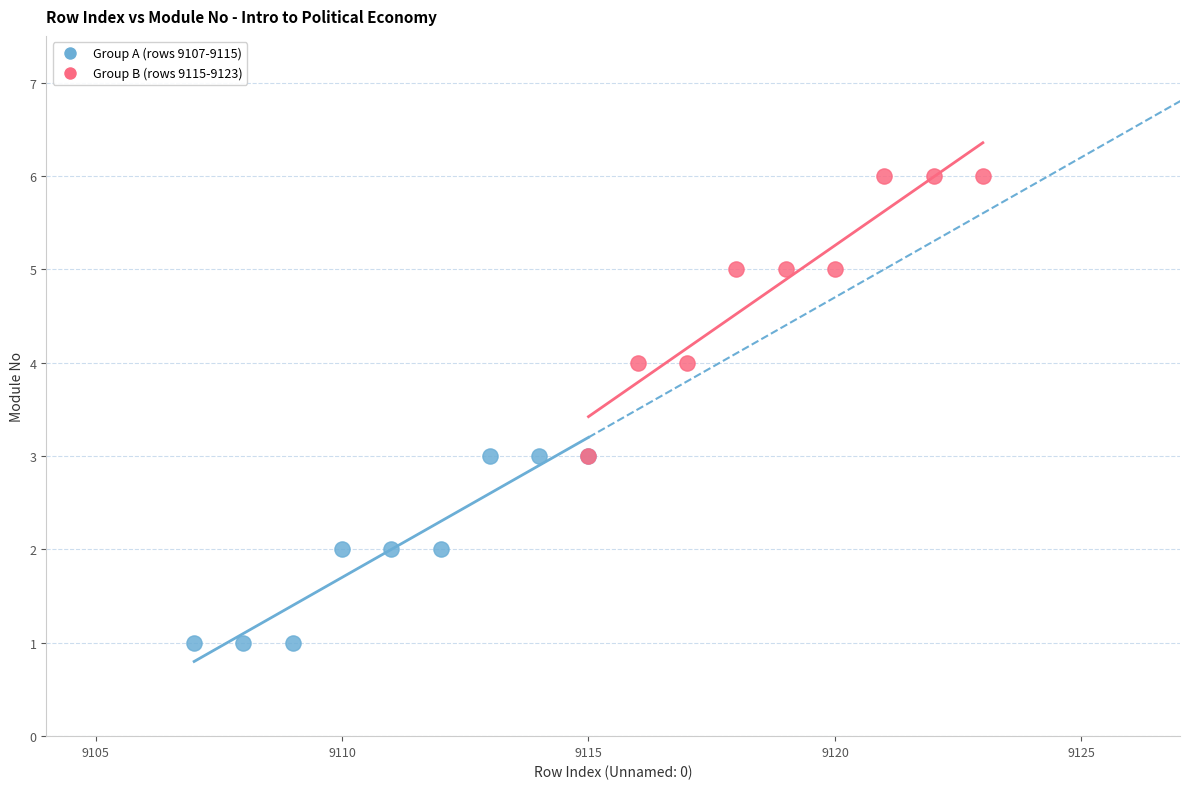

Which series has the largest Y range (max minus min)?

Group B (rows 9115-9123)